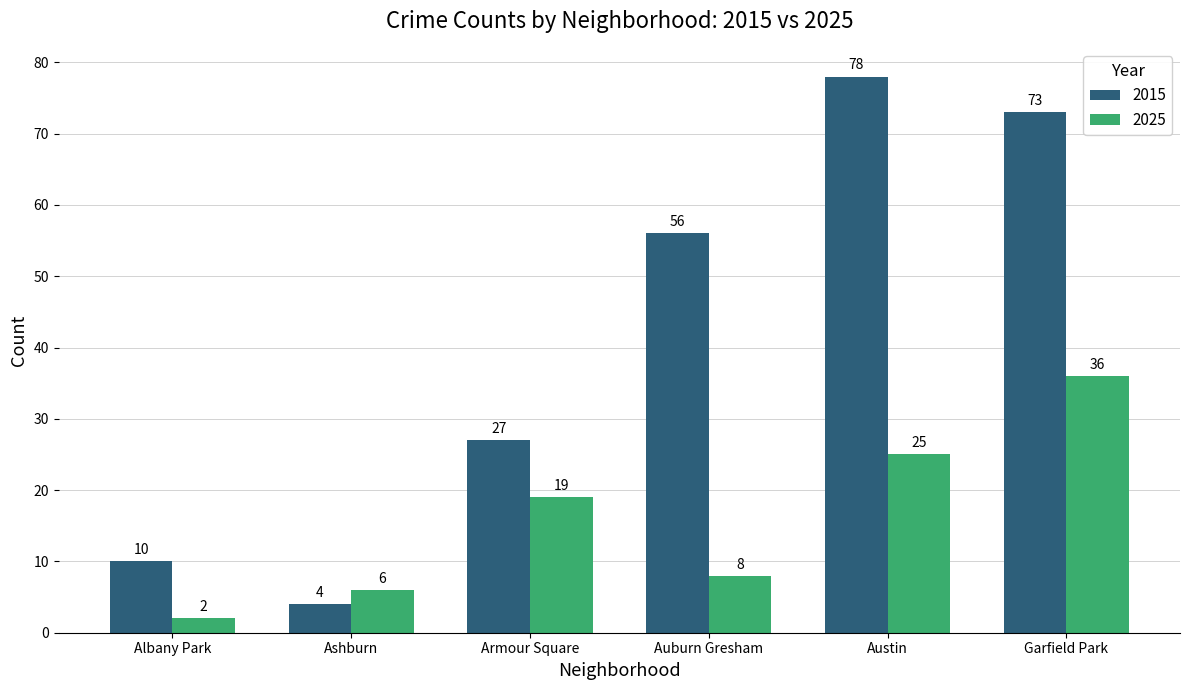

At which label does 2025 reach its peak?

Garfield Park